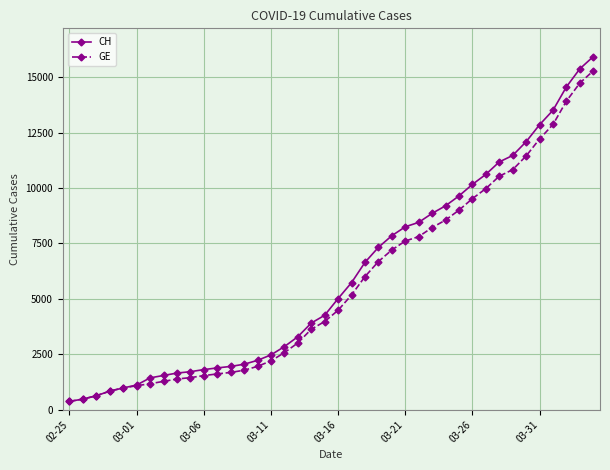

What is the difference between the maximum and second lowest values in the CH series?

15447